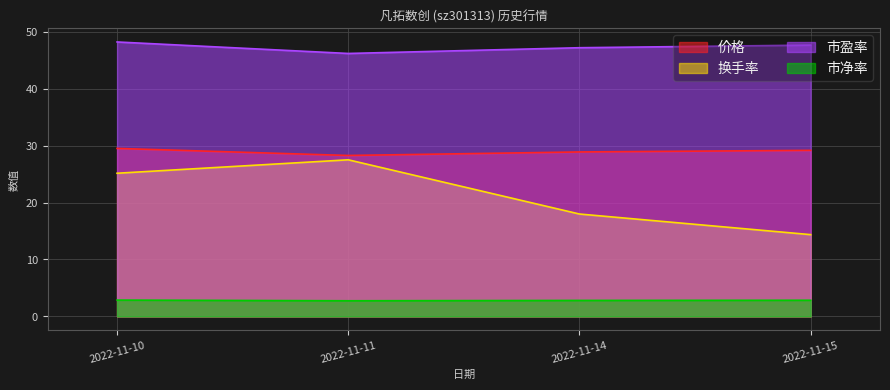

Is the value of 换手率 at 2022-11-14 greater than the value of 价格 at 2022-11-10?

No